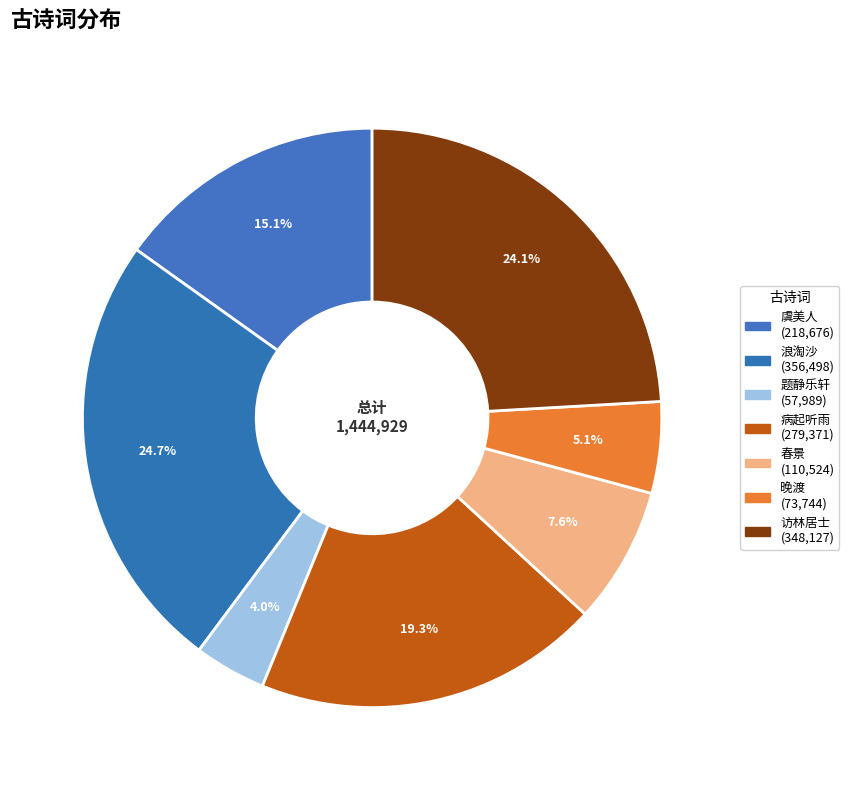

Which category has the biggest portion of the pie?

浪淘沙·池面绿生涡